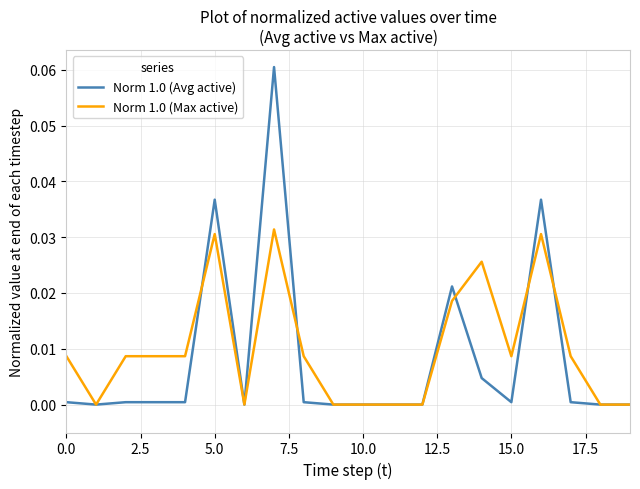

Which series has the widest spread of values?

Norm 1.0 (Avg active)